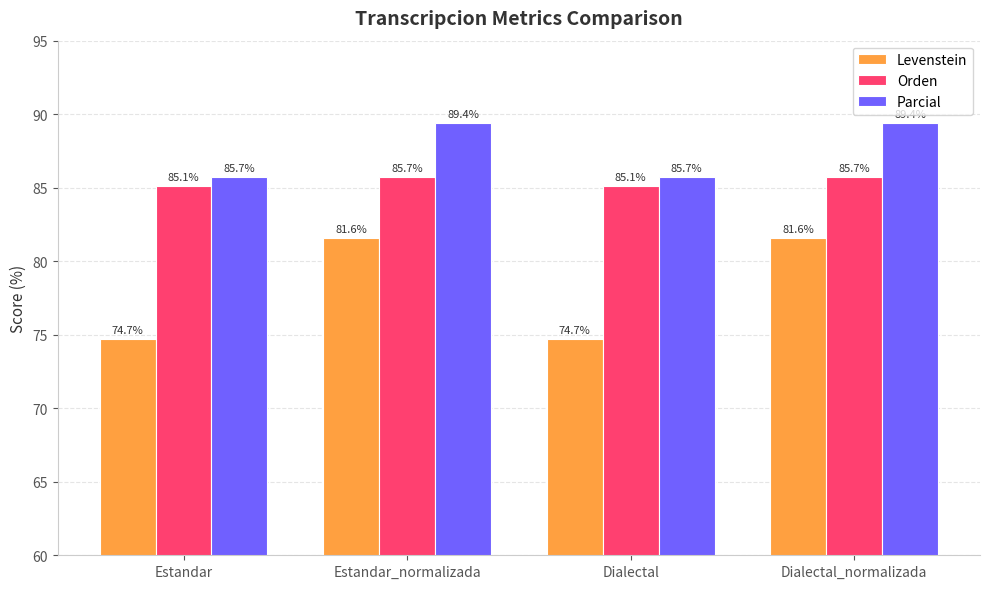

How many data points in Parcial are less than 89?

2